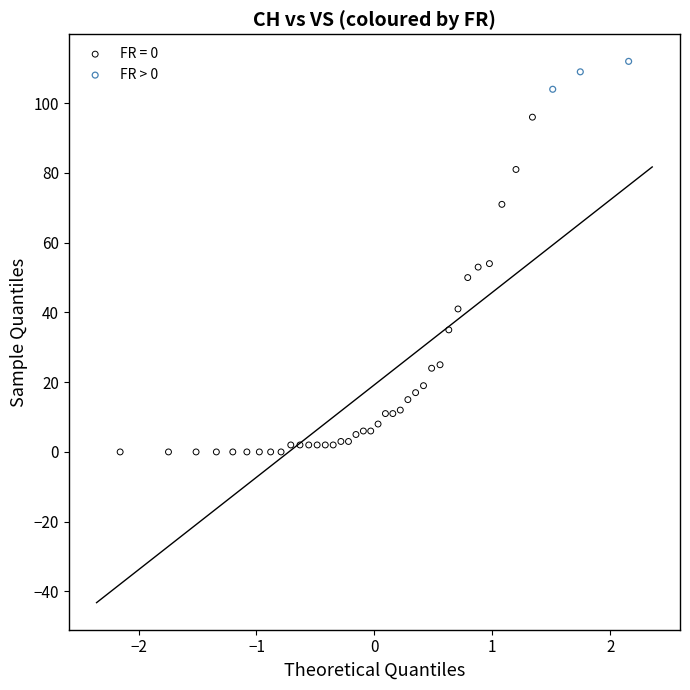

Which series reaches the maximum Y coordinate?

FR > 0